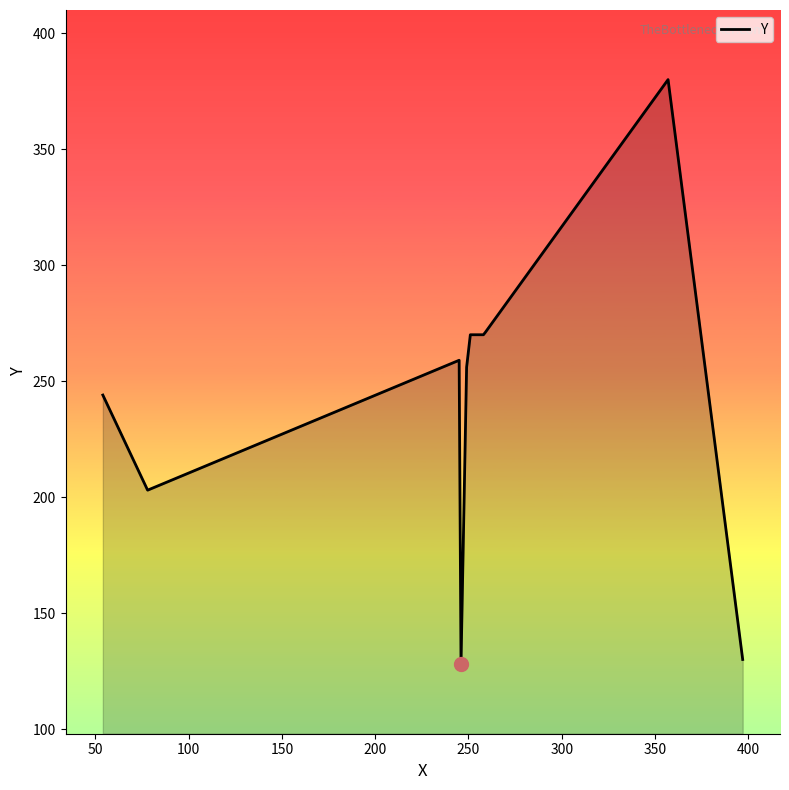

What is the smallest value displayed?

128